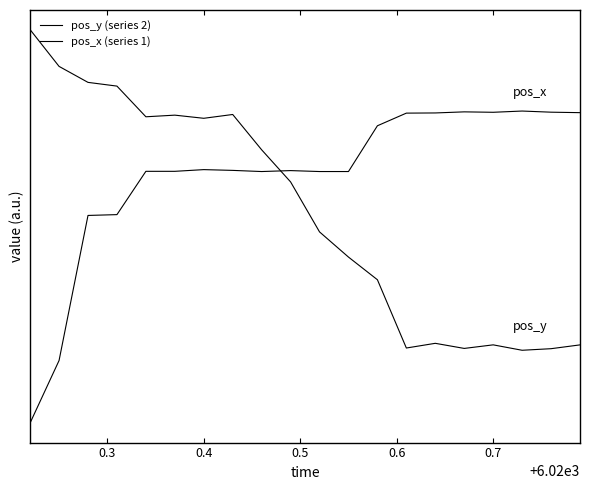

Is this an area chart (filled region under the line)?

No